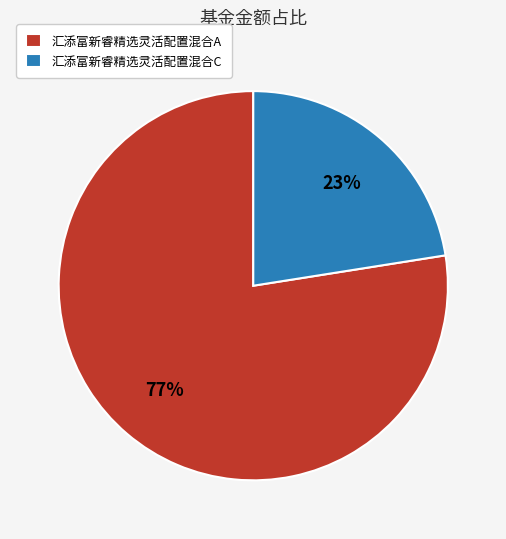

Is it true that 汇添富新睿精选灵活配置混合C is 23% of the pie?

True